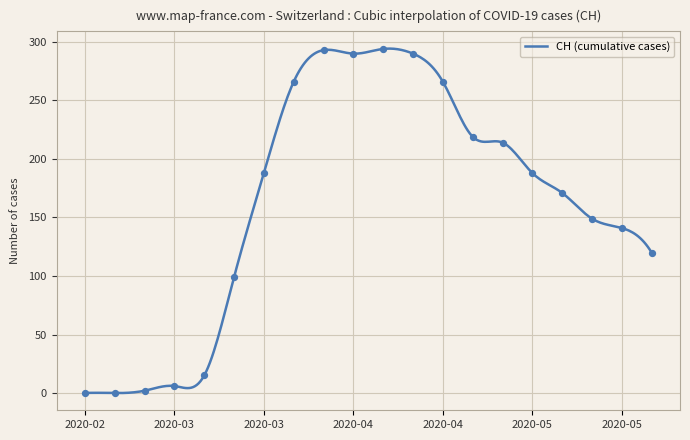

What is the highest value of the CH (cumulative cases) series?

294.3